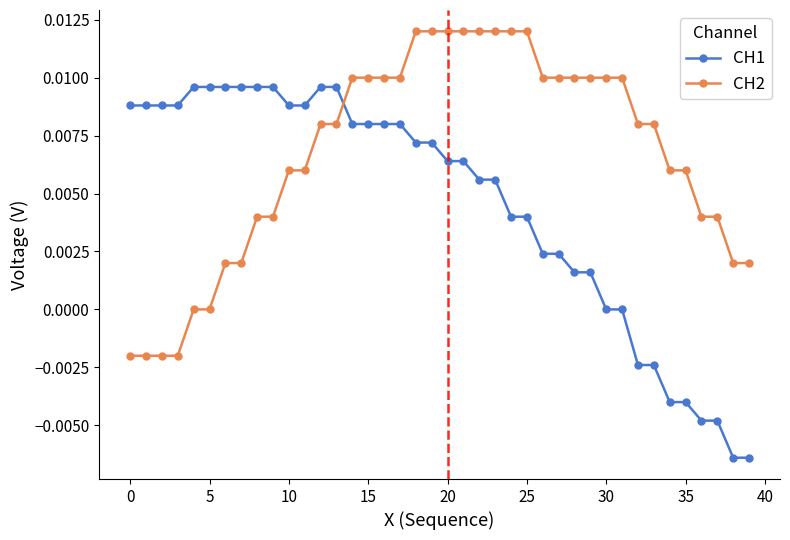

How many intersections are there between CH2 and CH1?

1